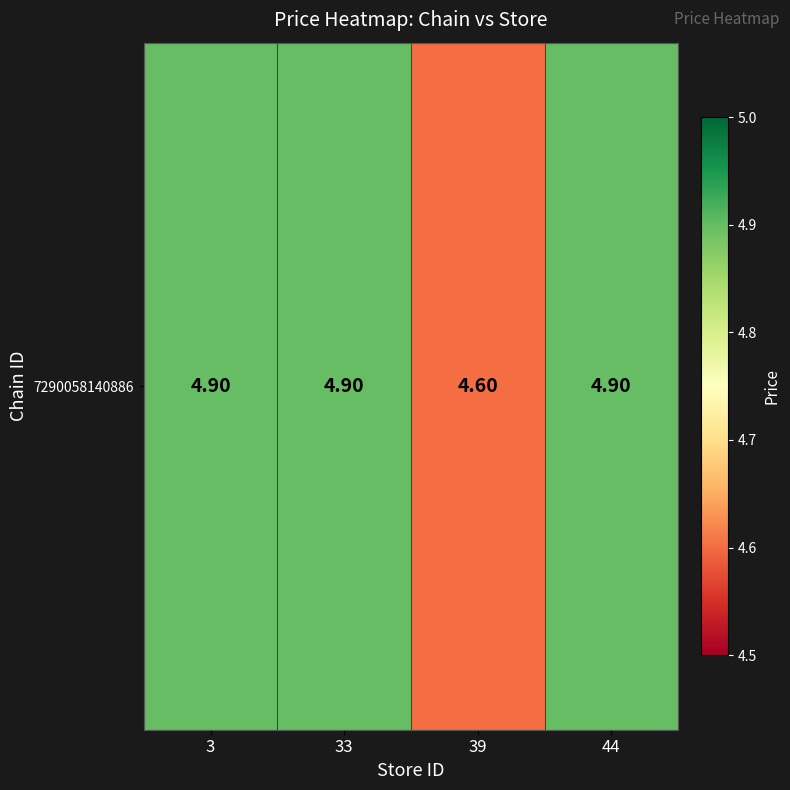

Is it true that the value at 3 is 1.1?

False